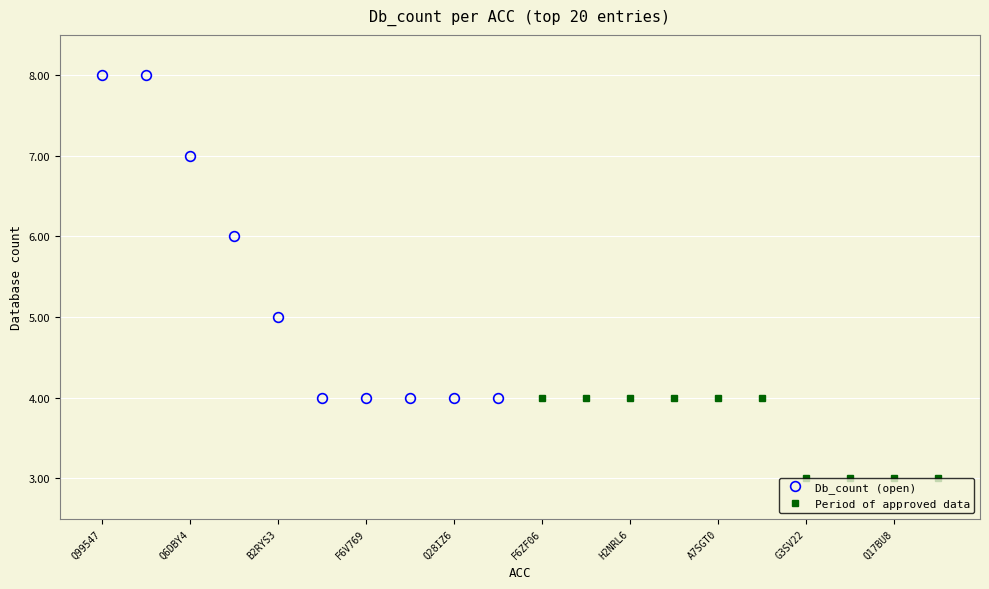

Is it true that Db_count (open) equals 11 at B2RYS3?

False